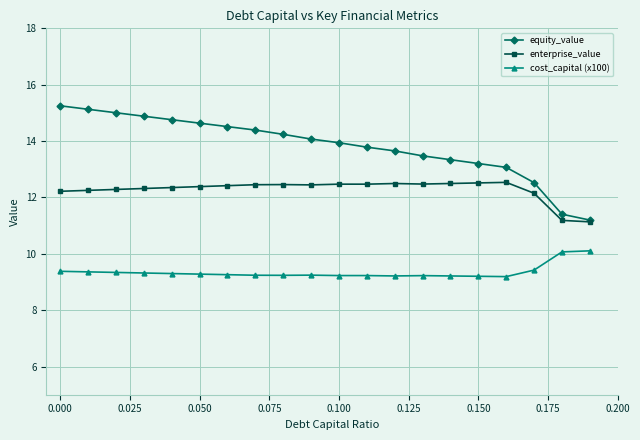

True or false: cost_capital (x100) and equity_value intersect in this chart.

False